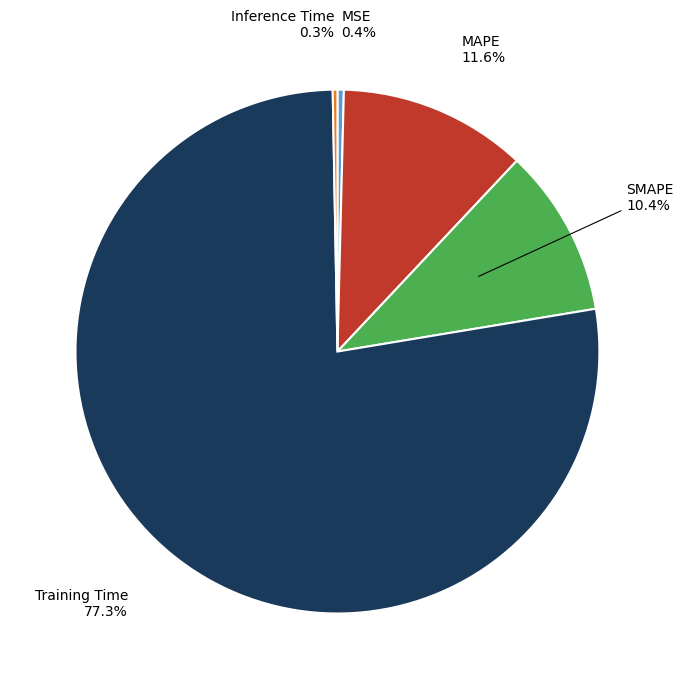

Is there a majority slice in this chart?

Yes